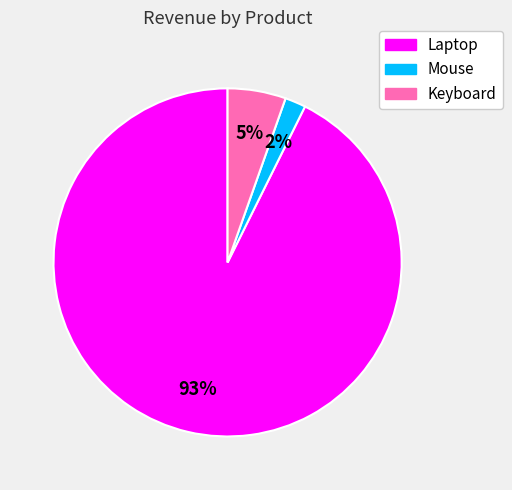

Which has a higher value, Mouse or Laptop?

Laptop